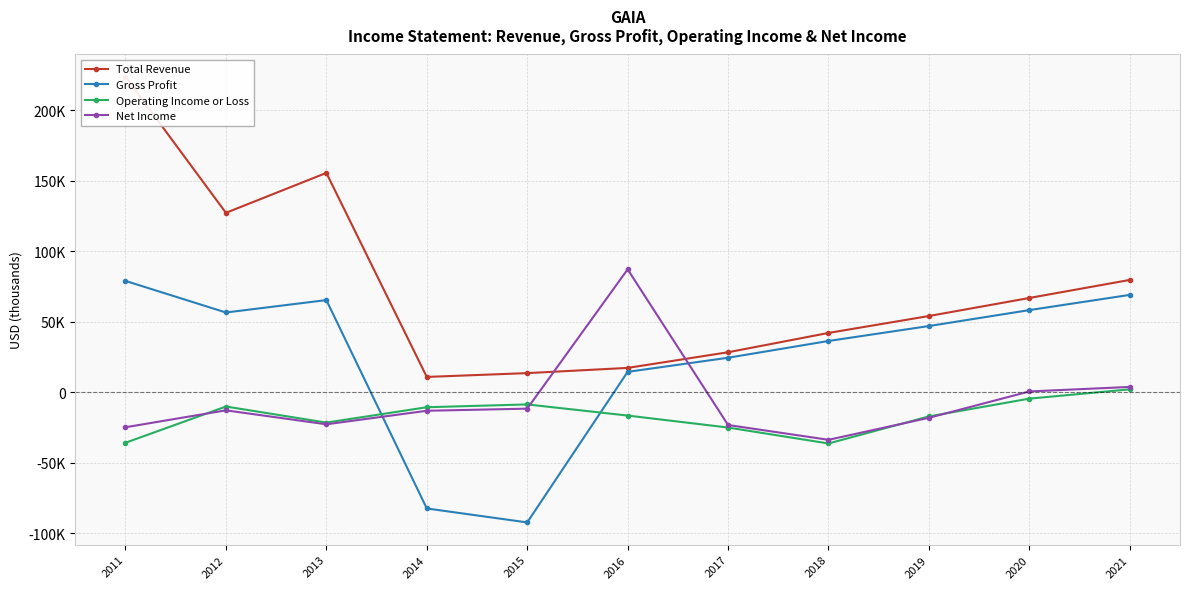

What is the total value across all series at 2012?

160600